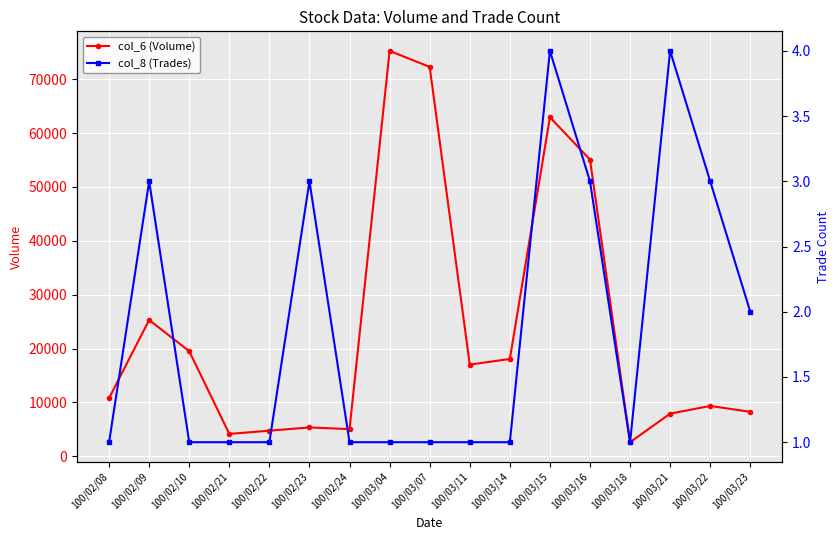

Reading left to right, transcribe all the data shown in this chart.

col_6 (Volume): 10800	25300	19500	4150	4750	5350	5040	75240	72270	17010	18060	62930	55060	2610	7910	9340	8250
col_8 (Trades): 1	3	1	1	1	3	1	1	1	1	1	4	3	1	4	3	2